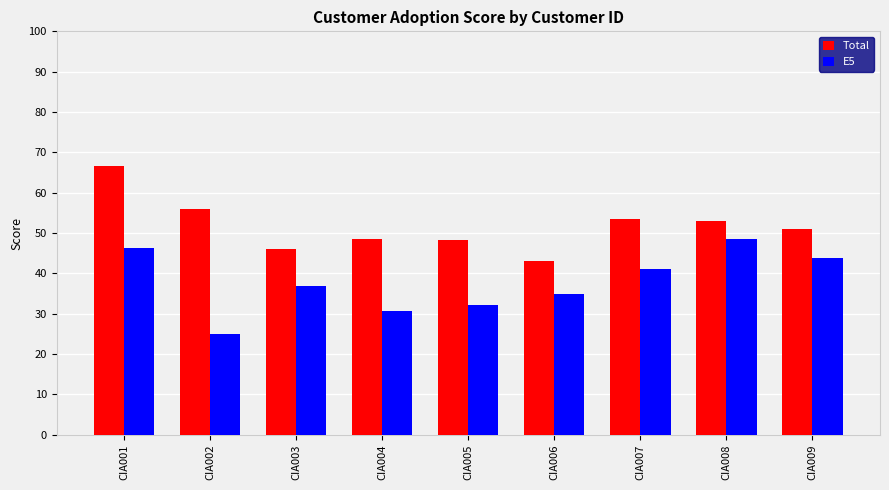

Between CIA001 and CIA006, which series saw the biggest shift?

Total